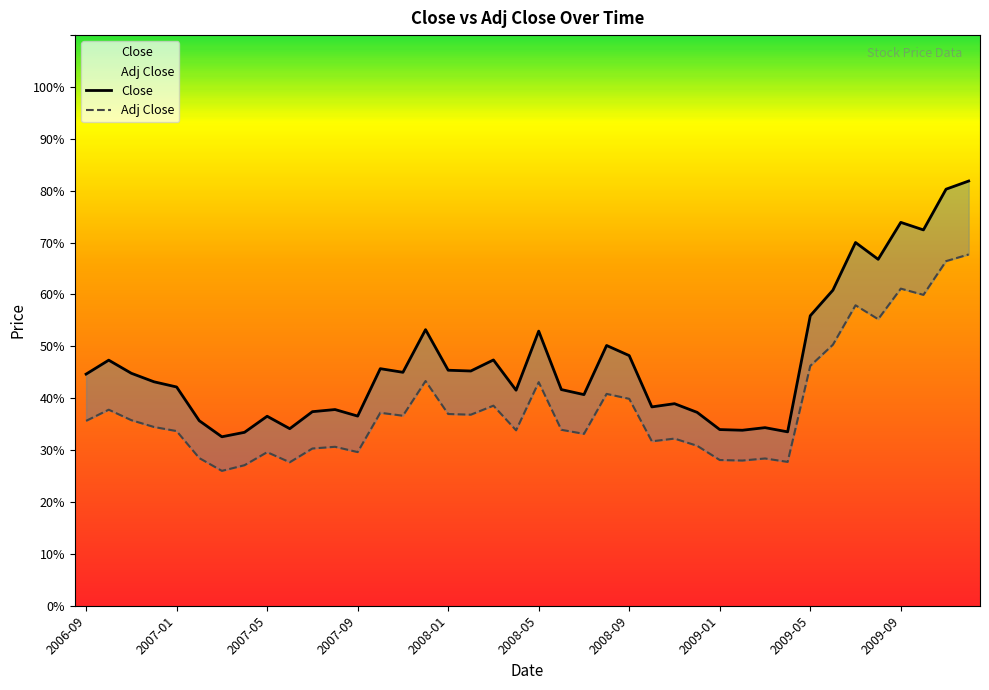

The Adj Close series shows 48.0 at 2006-11. True or false?

False